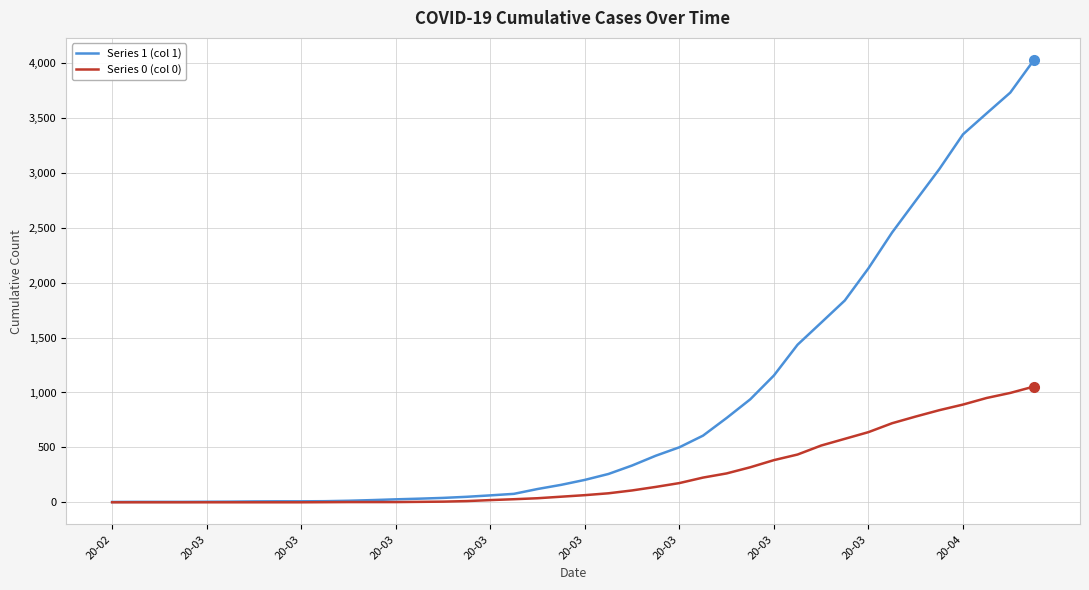

Which series has the widest spread of values?

Series 1 (col 1)